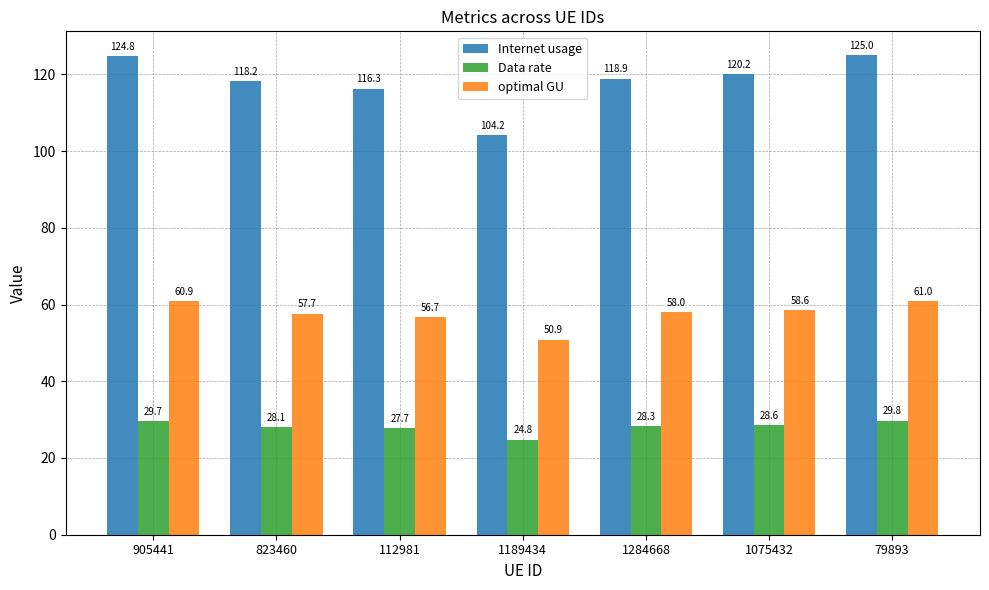

What is the label of the 3rd bar from the right?

1284668